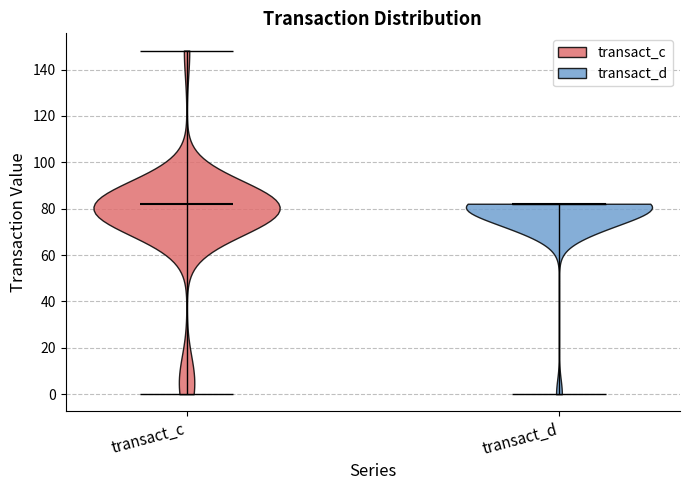

Reading left to right, read every violin against the y-axis: where its median line is, and the lowest and highest points it reaches. The values are not printed on the chart, so give them approximately, as read against the axis.

transact_c: median line 82, lowest point 0, highest point 148
transact_d: median line 82, lowest point 0, highest point 82